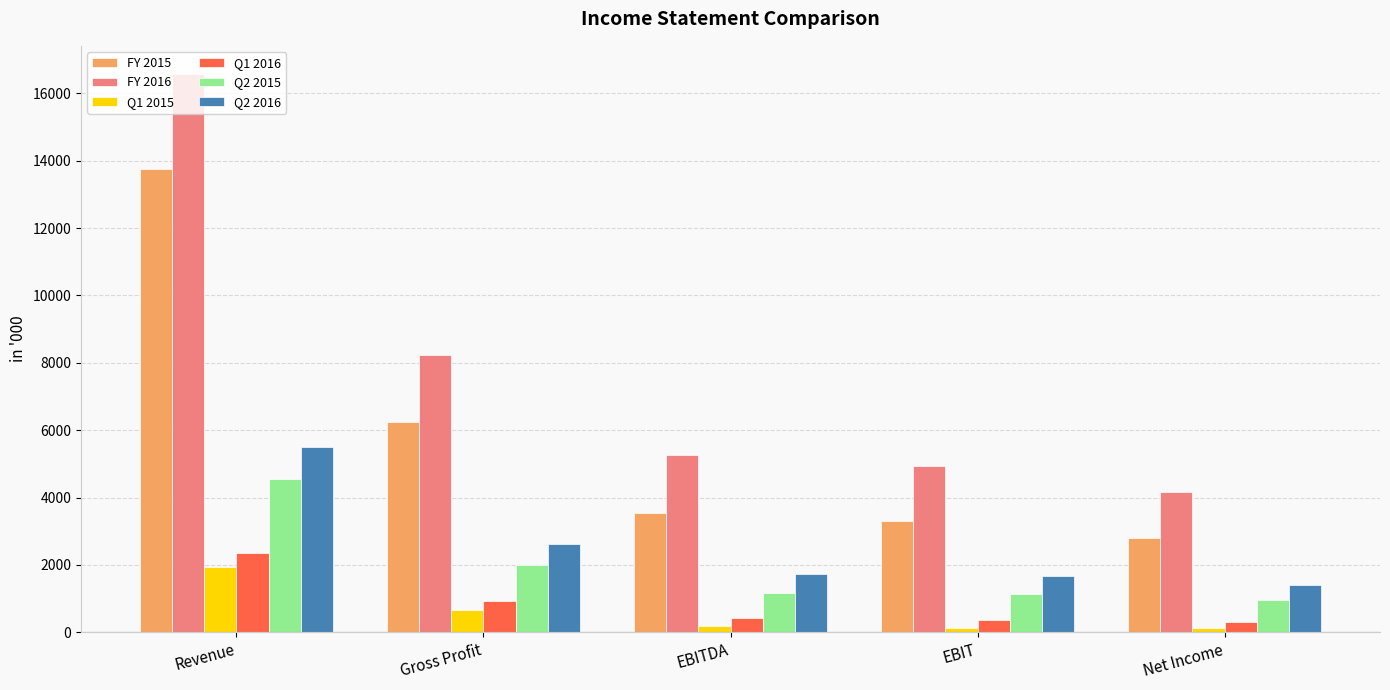

What is the label of the 5th bar from the left?

Net Income